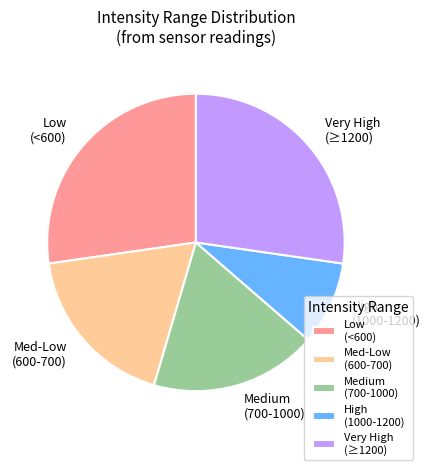

Count the number of slices in the pie.

5